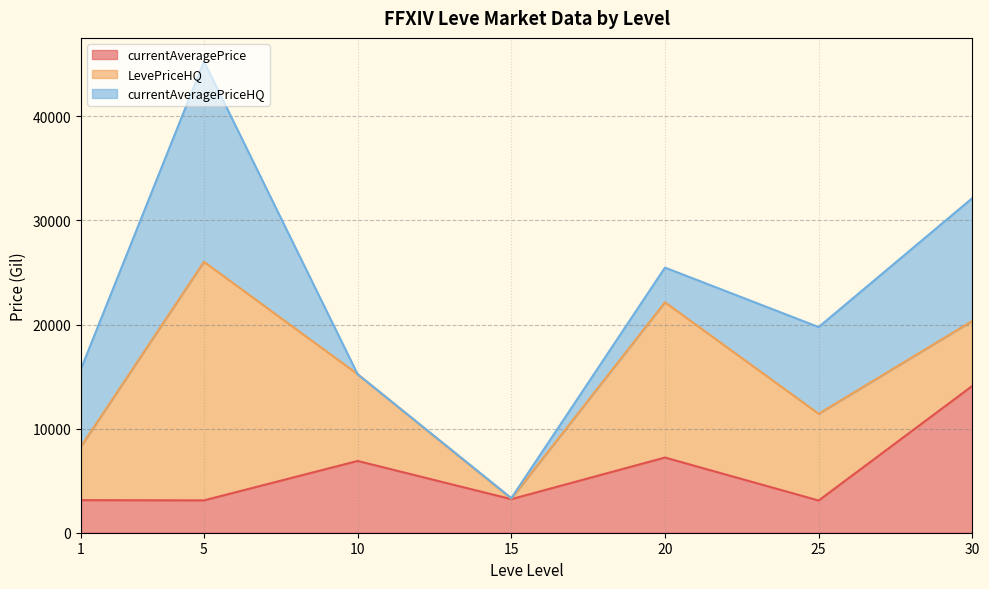

True or false: currentAveragePrice and LevePriceHQ intersect in this chart.

True